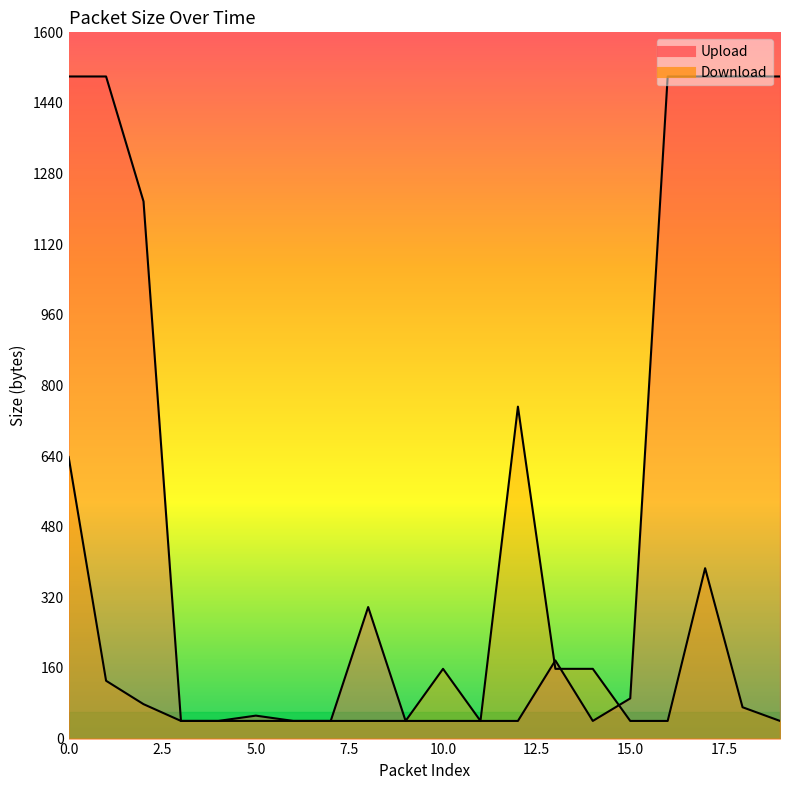

Where is Upload nearest to the value 770?

2